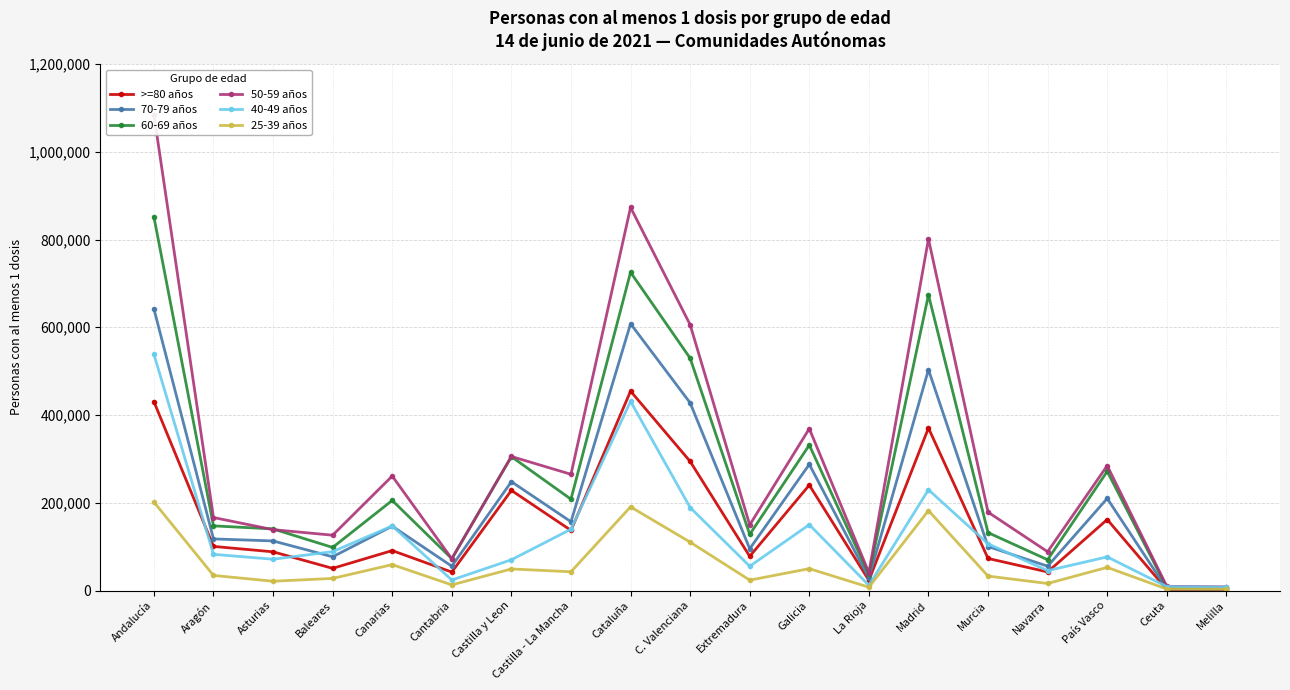

What is the sum of the 60-69 años values at C. Valenciana and Asturias?

669935